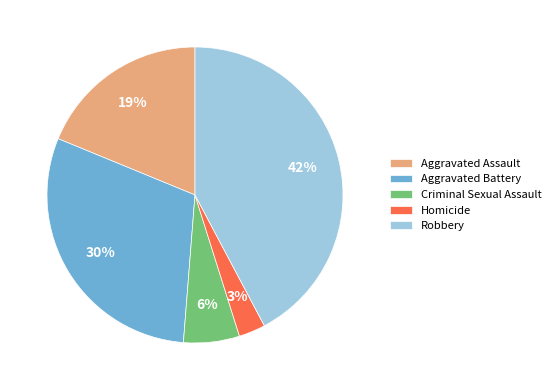

Which slice is the largest?

Robbery